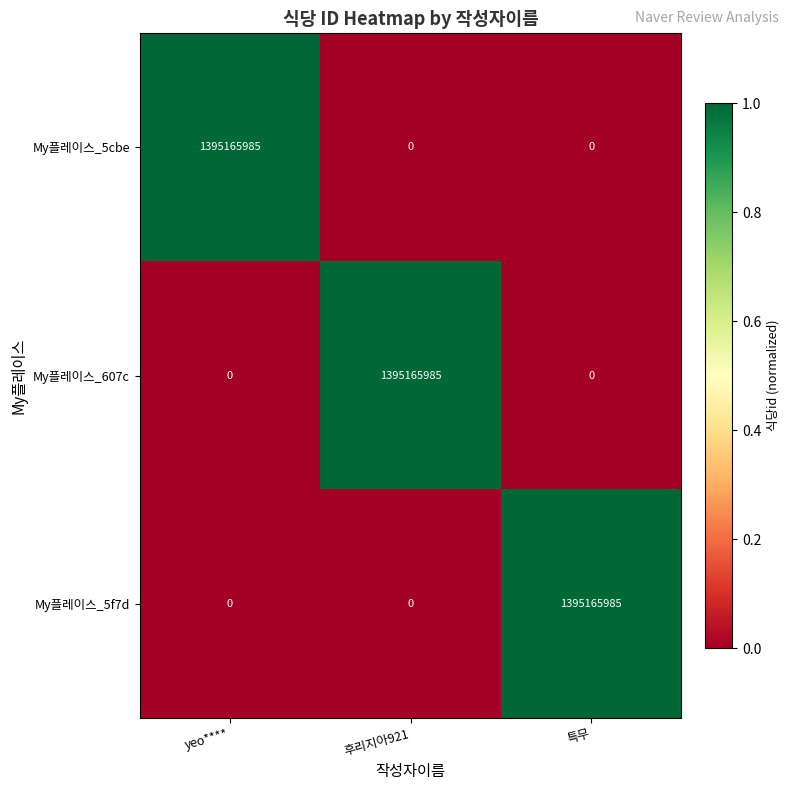

Reading right to left, what are all the values shown in this chart?

My플레이스_5cbe: 특무=0	후리지아921=0	yeo****=1395165985
My플레이스_607c: 특무=0	후리지아921=1395165985	yeo****=0
My플레이스_5f7d: 특무=1395165985	후리지아921=0	yeo****=0